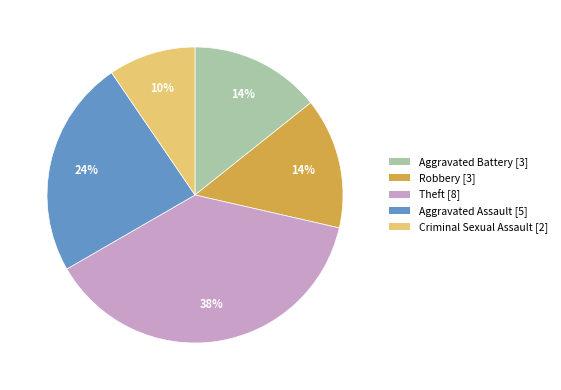

Between Criminal Sexual Assault and Aggravated Assault, which is larger?

Aggravated Assault